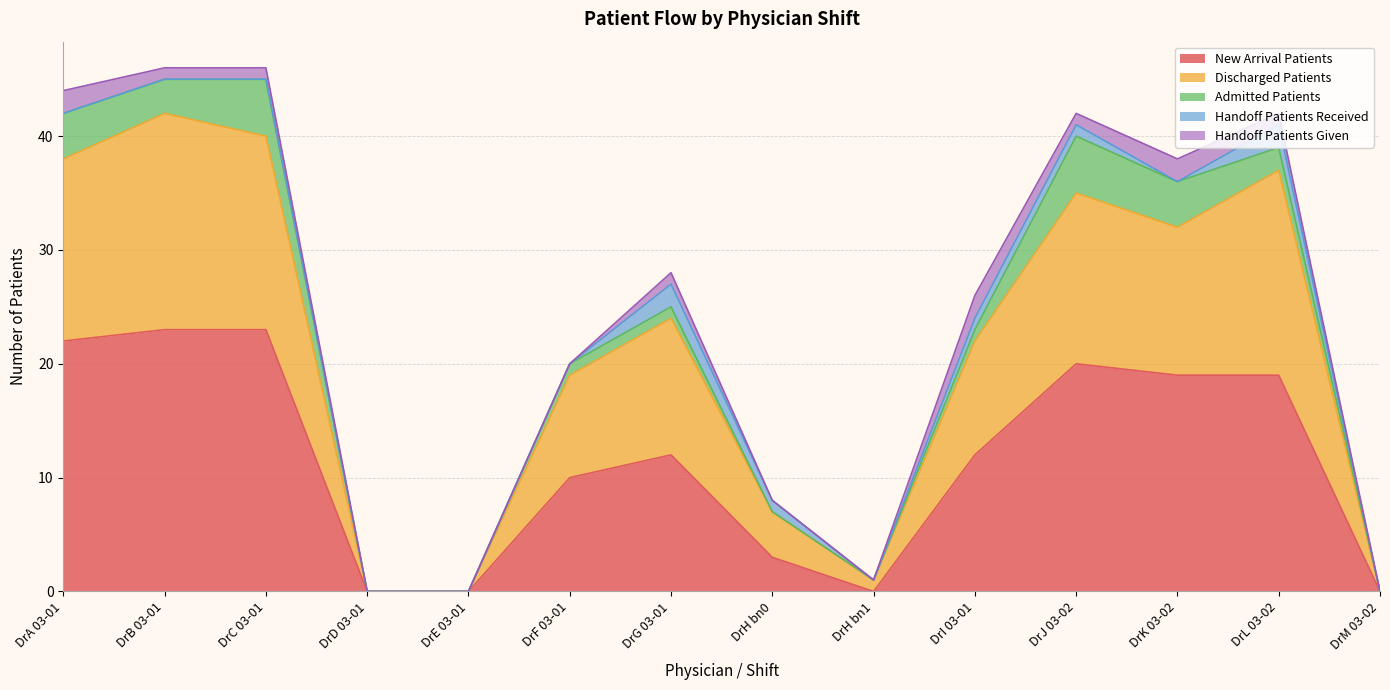

At which category does Admitted Patients reach its first local valley?

DrB 03-01